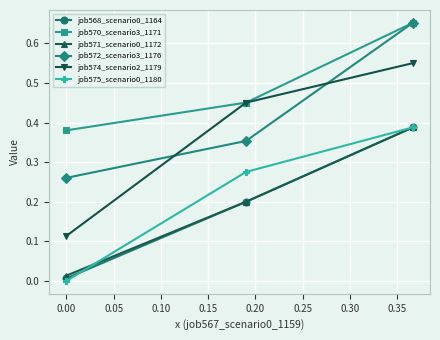

Which series has the largest total across all categories?

job570_scenario3_1171